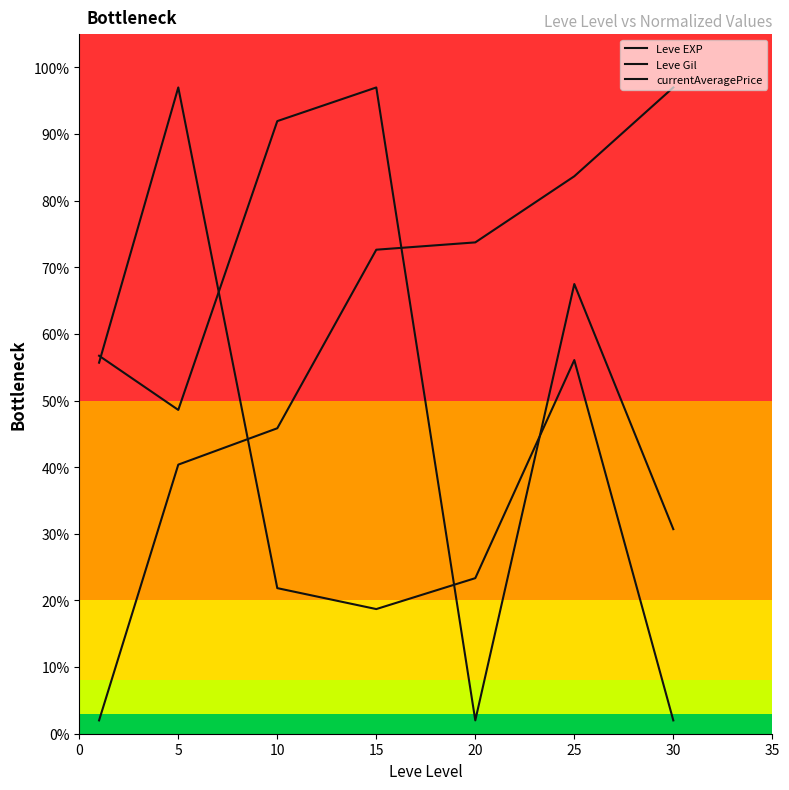

Is this an area chart (filled region under the line)?

No